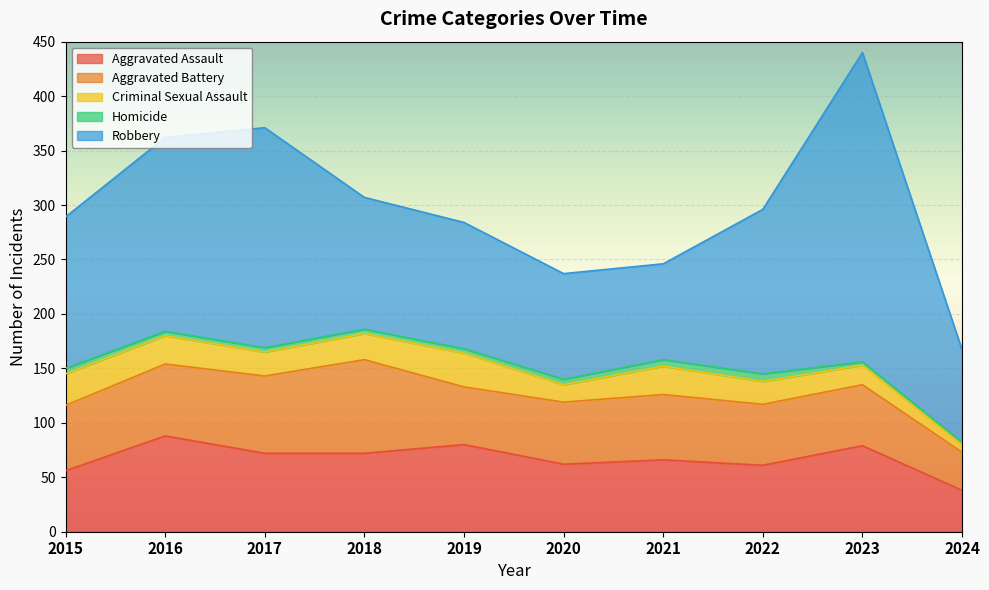

True or false: Robbery and Criminal Sexual Assault intersect in this chart.

False